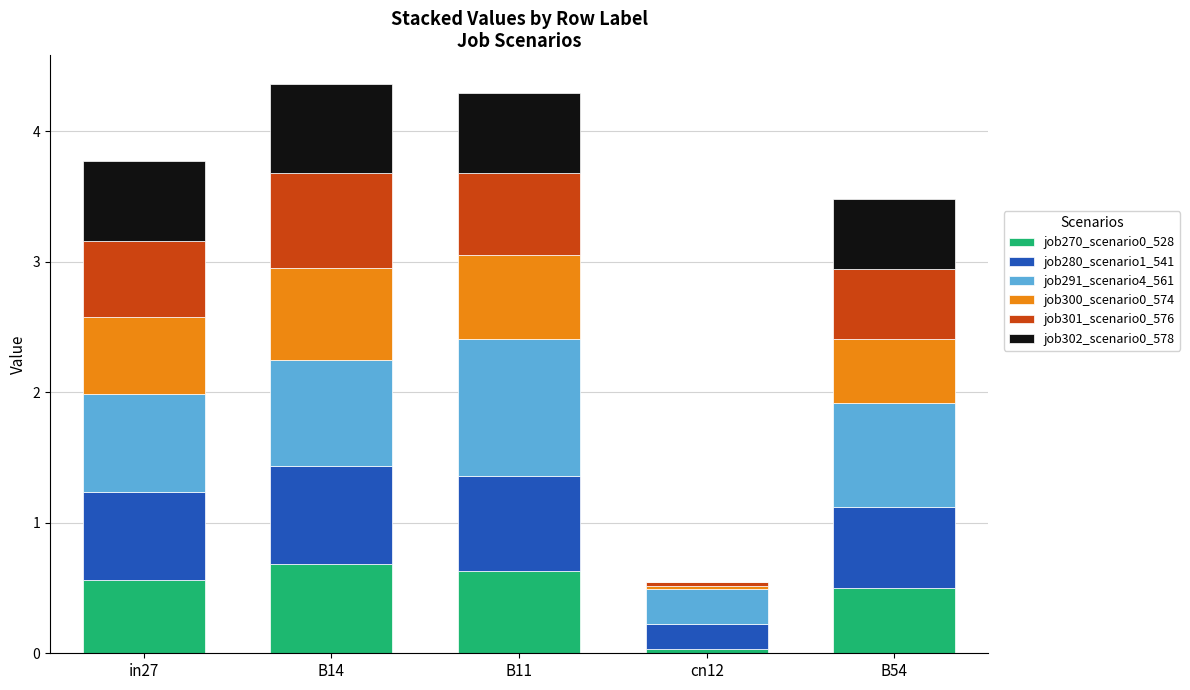

Is it true that job270_scenario0_528 equals 0.3 at B54?

False